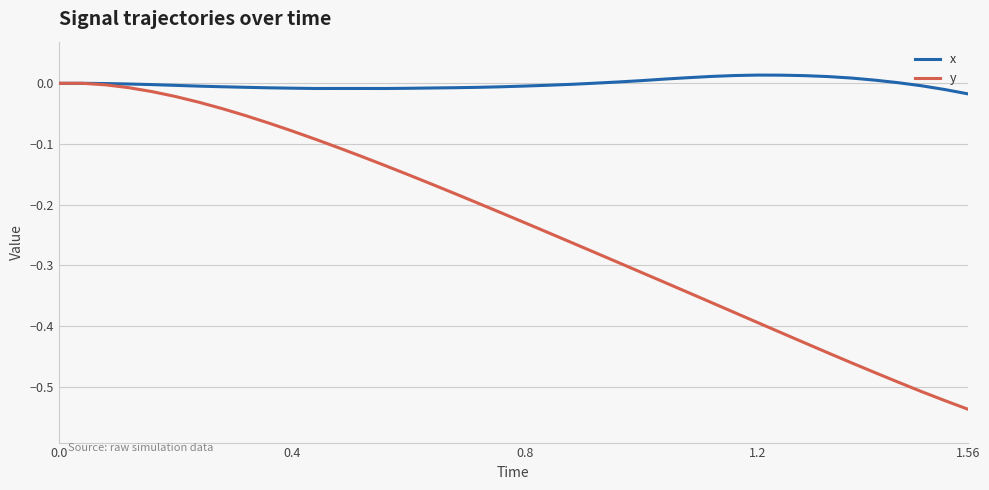

List the series in order of their overall mean, highest first.

x, y